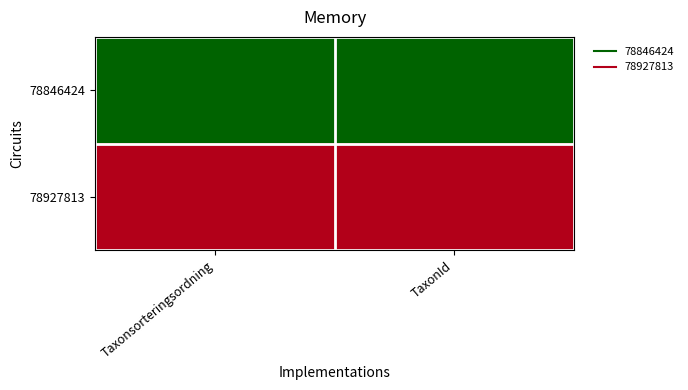

Count the number of categories in the chart.

2